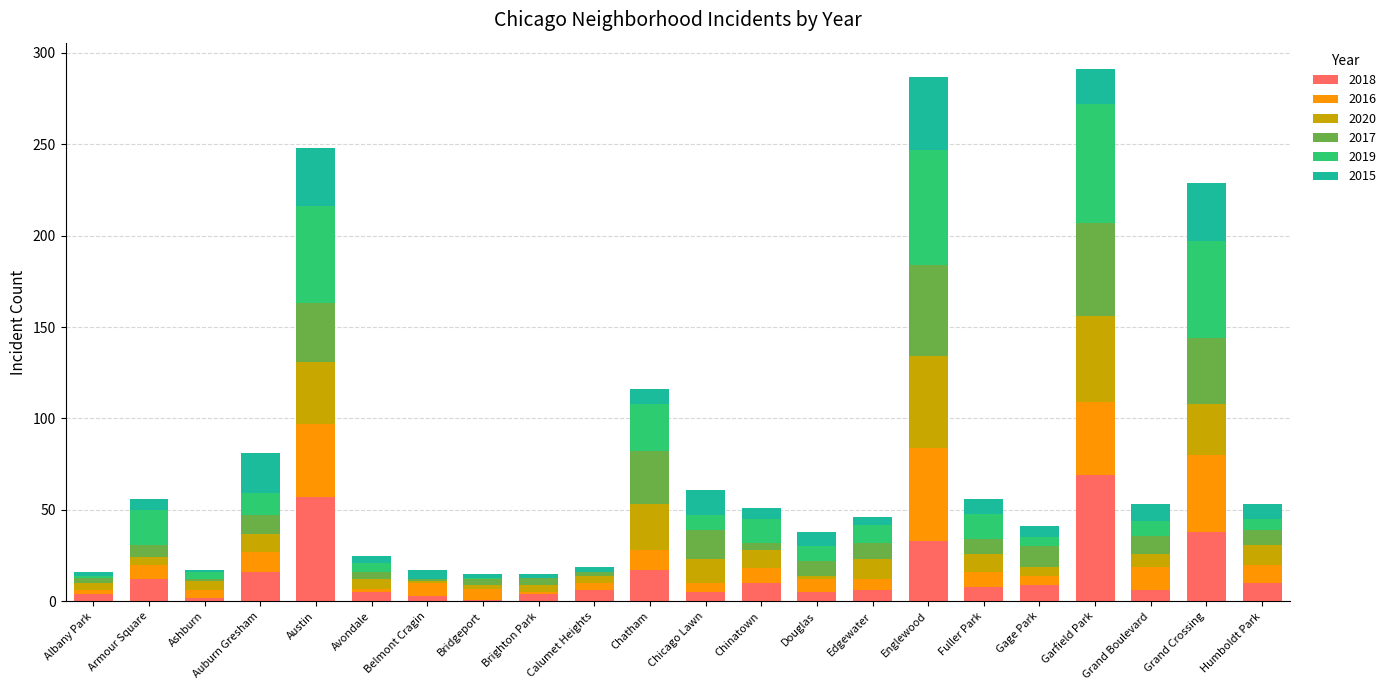

What is the total value across all series at Englewood?

287